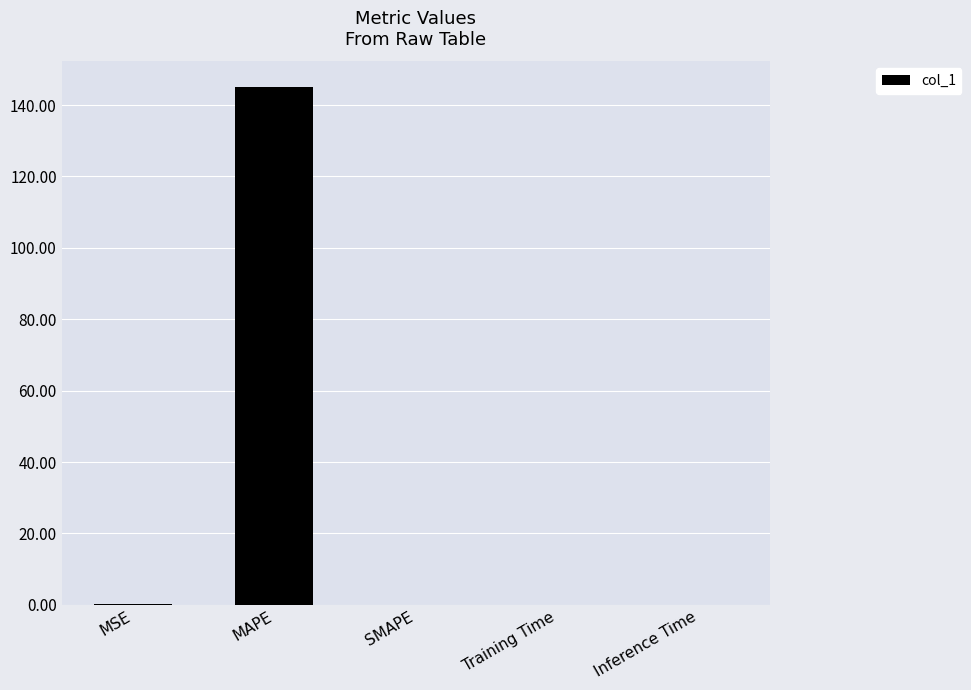

Does the chart contain stacked bars?

No